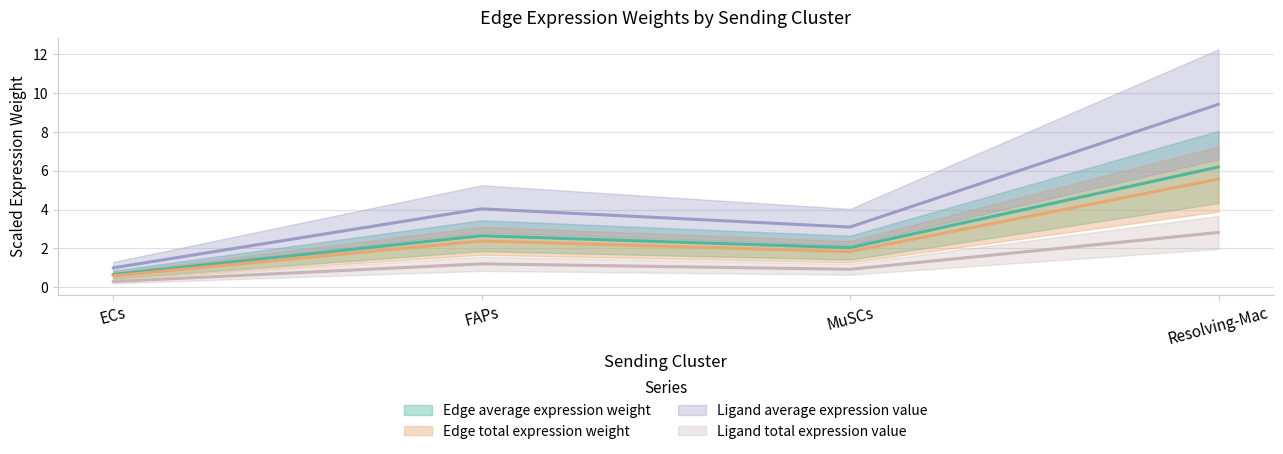

At which category is the sum across all series the highest?

Resolving-Mac